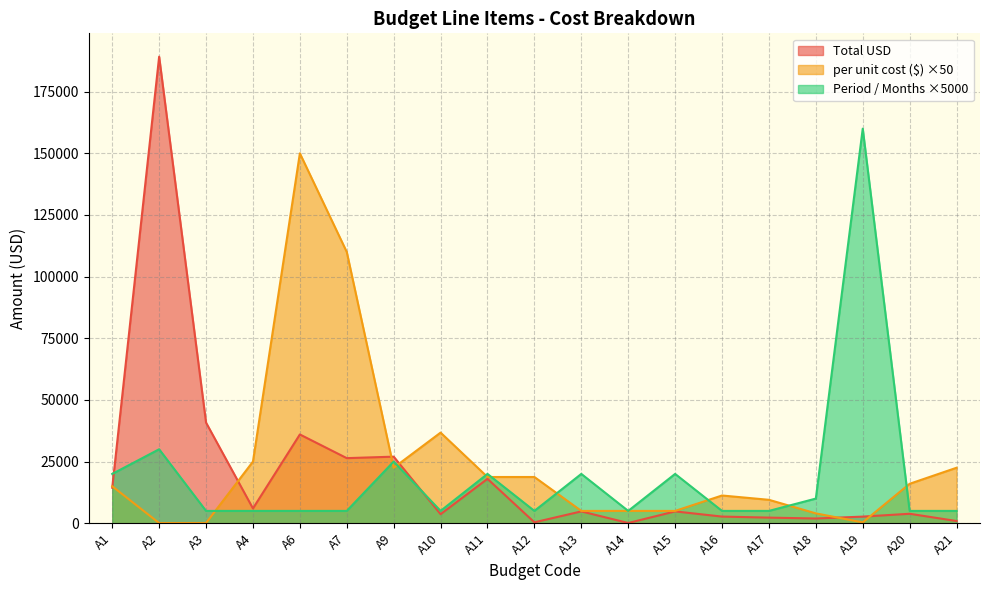

Where is the first local maximum for Total USD?

A2